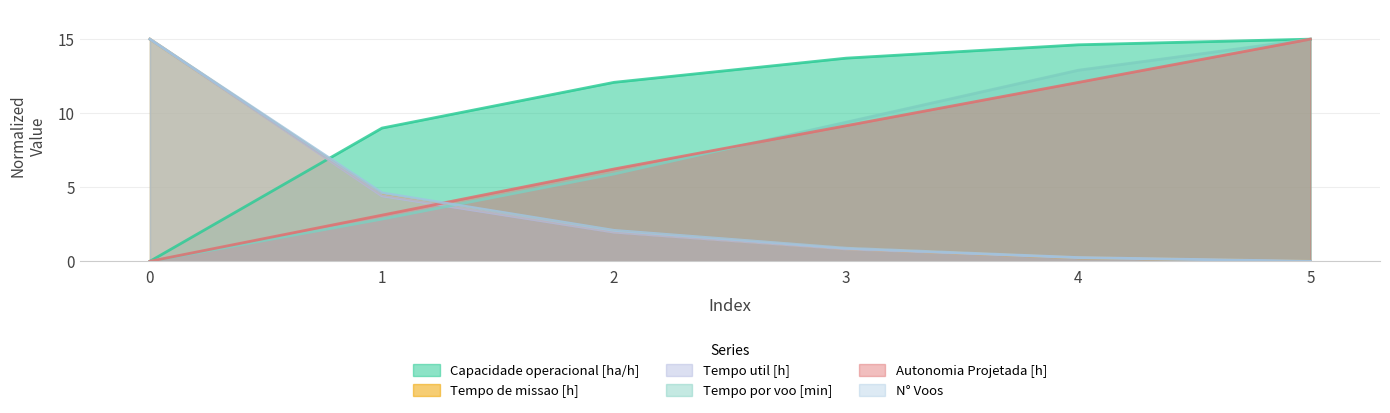

List the series in order of their peak value, highest first.

Capacidade operacional [ha/h], Tempo de missao [h], Tempo util [h], Tempo por voo [min], Autonomia Projetada [h], N° Voos